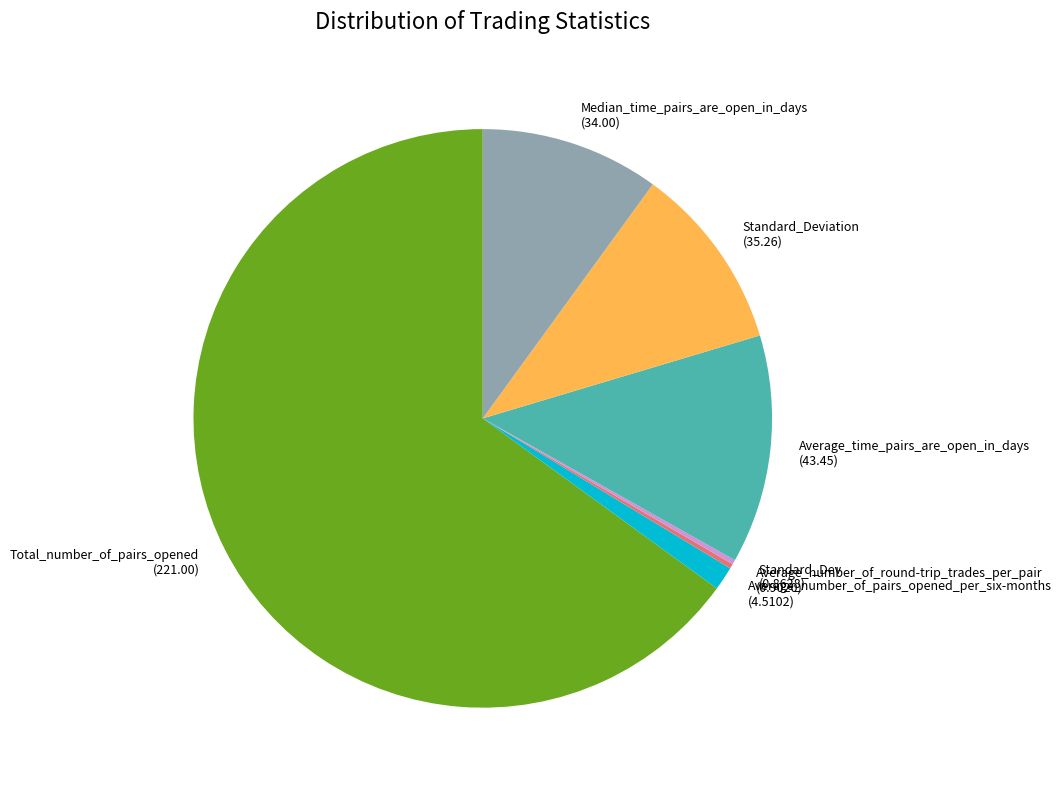

Which category has the biggest portion of the pie?

Total_number_of_pairs_opened